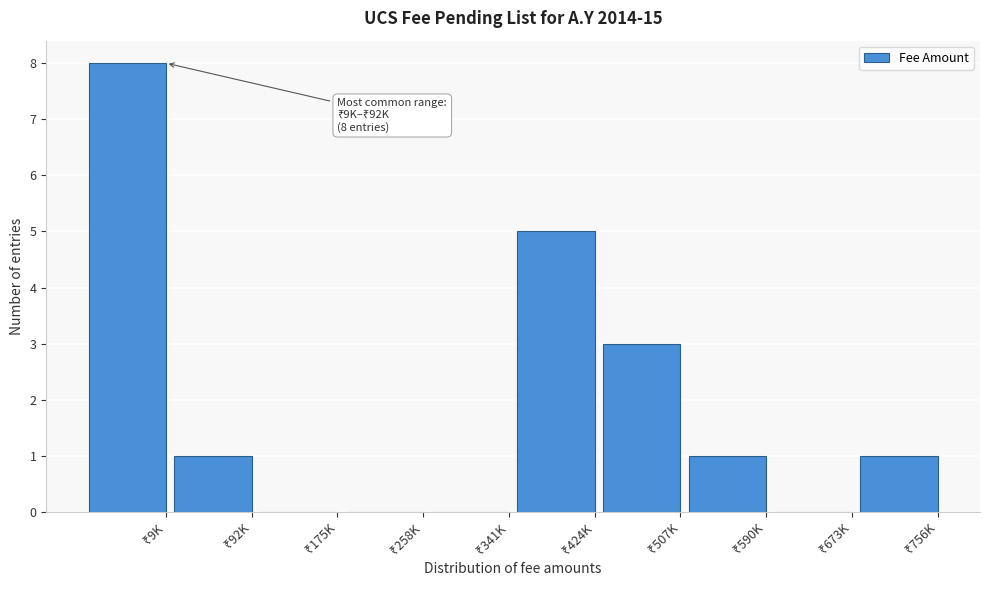

What is the greatest value displayed?

8